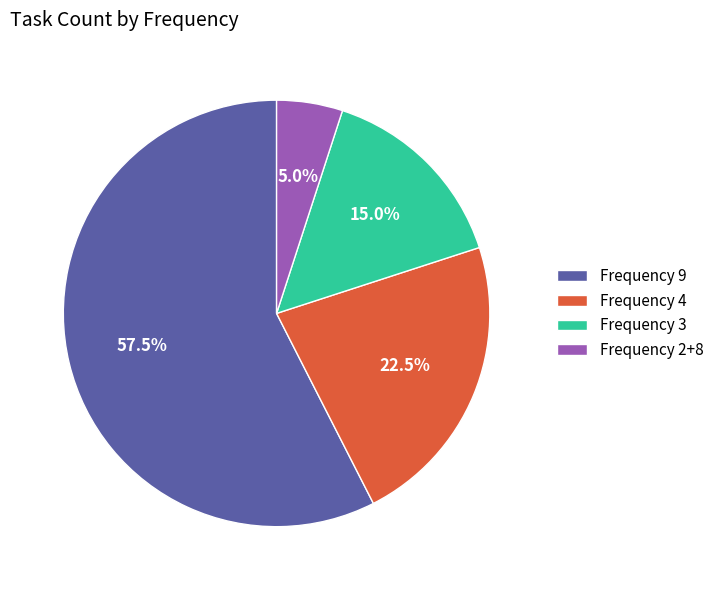

Rank the categories by value from lowest to highest.

Frequency 2+8, Frequency 3, Frequency 4, Frequency 9